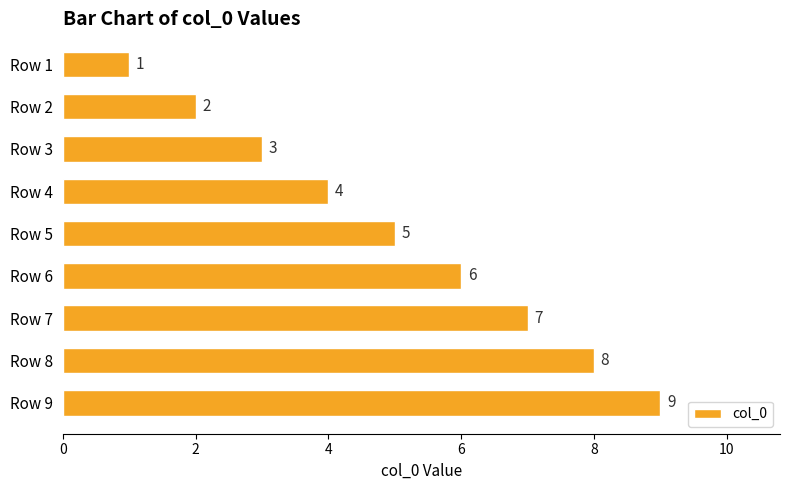

Which label corresponds to the smallest value in the chart?

Row 1